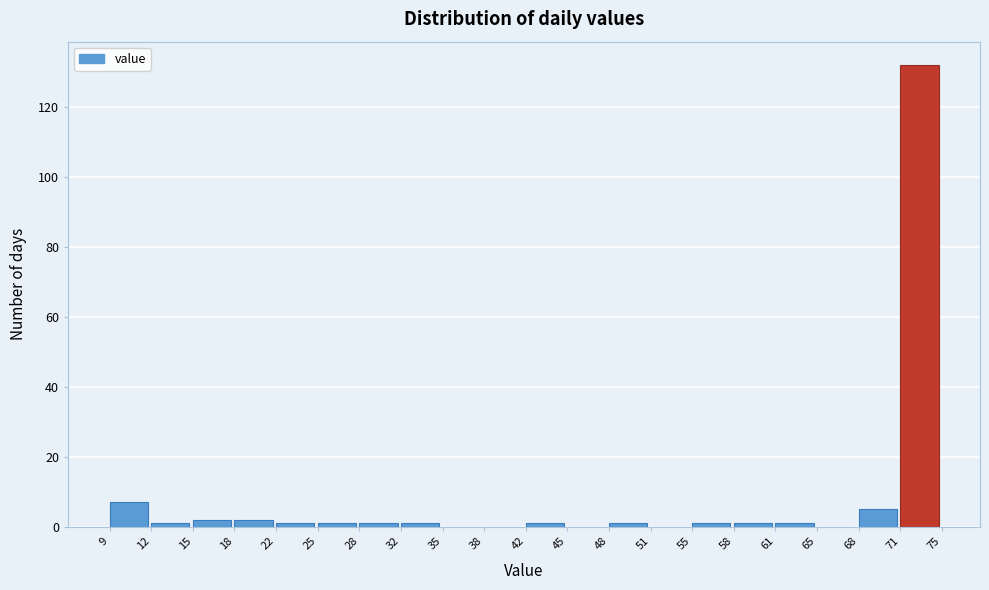

Reading left to right, extract all data points from this chart.

9=7	12=1	15=2	18=2	22=1	25=1	28=1	32=1	35=0	38=0	42=1	45=0	48=1	51=0	55=1	58=1	61=1	65=0	68=5	71=132